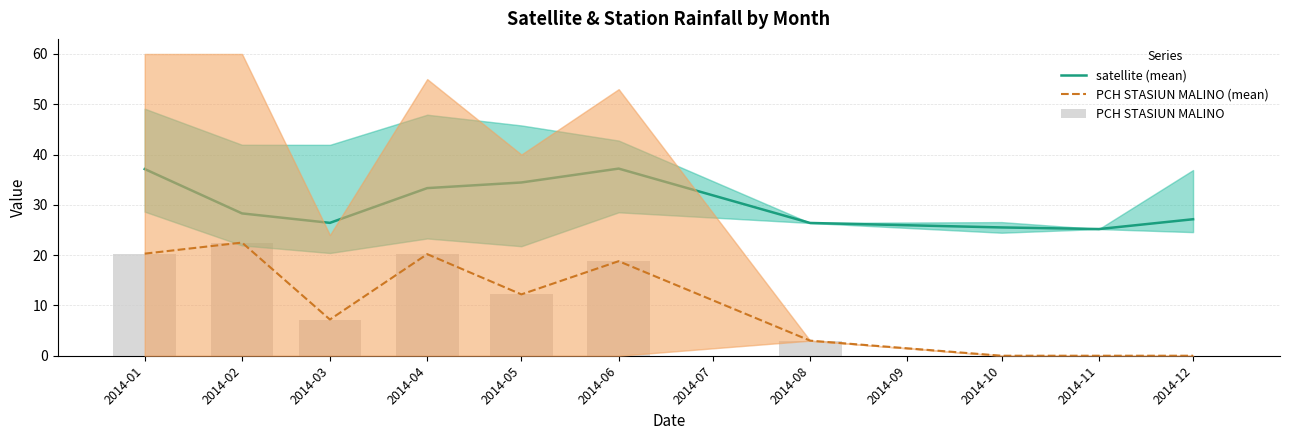

Reading left to right, list all the values displayed in this chart.

satellite (mean): 37.1	28.3	26.4	33.3	34.5	37.2	26.4	25.5	25.2	27.1
PCH STASIUN MALINO (mean): 20.3	22.5	7.2	20.2	12.2	18.8	3.0	0.0	0.0	0.0
PCH STASIUN MALINO: 20.3	22.5	7.2	20.2	12.2	18.8	3.0	0.0	0.0	0.0